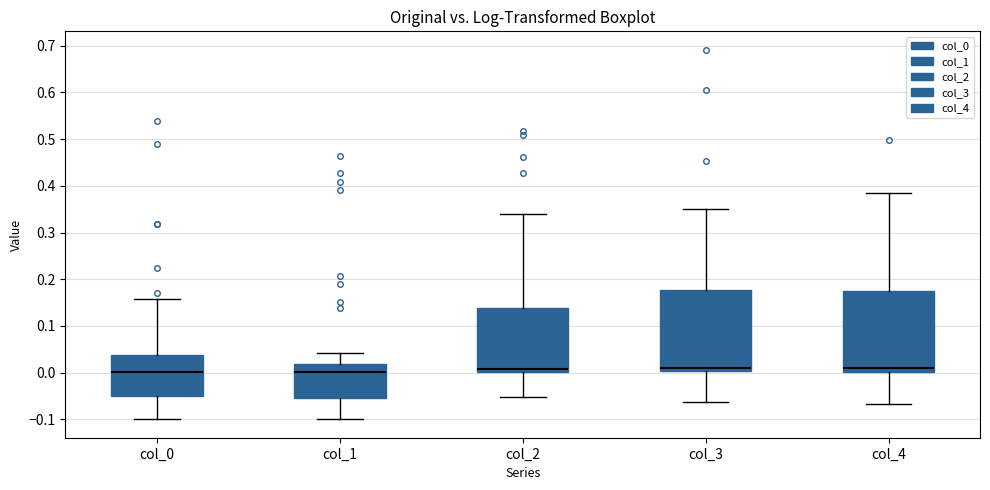

Reading left to right, transcribe this box plot: for each box, give where its median line is, the range the box spans, and where its two whiskers end, as read against the y-axis. The values are not printed on the chart, so give them approximately, as read against the axis.

col_0: median 0.00, box -0.05 to 0.04, whiskers -0.10 to 0.16
col_1: median 0.00, box -0.05 to 0.02, whiskers -0.10 to 0.04
col_2: median 0.01, box 0.00 to 0.14, whiskers -0.05 to 0.34
col_3: median 0.01, box 0.00 to 0.18, whiskers -0.06 to 0.35
col_4: median 0.01, box 0.00 to 0.17, whiskers -0.07 to 0.38